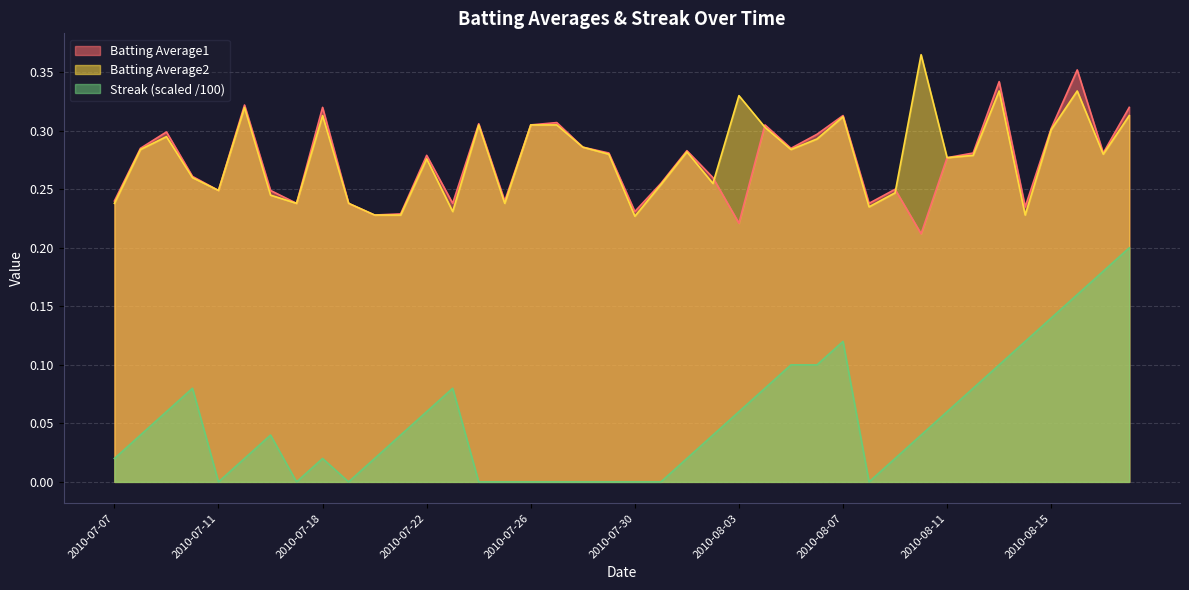

Is the value of Batting Average2 at 2010-07-30 greater than the value of Streak at 2010-07-22?

Yes